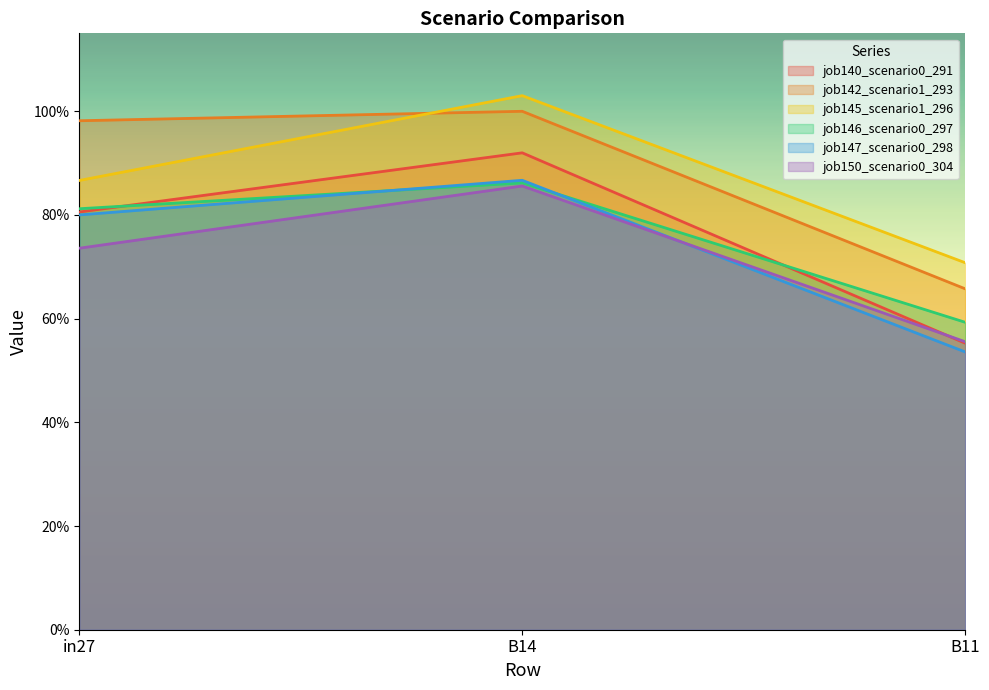

Which series changed the most between in27 and B11?

job142_scenario1_293